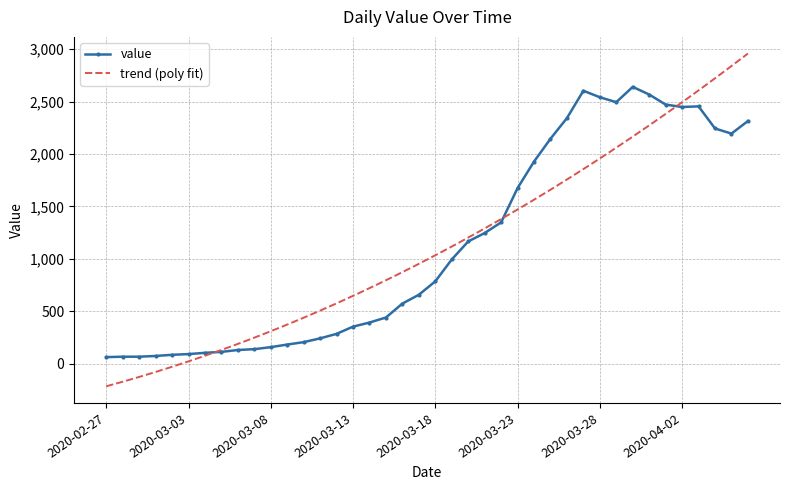

Reading left to right, extract all data points from this chart.

2020-02-27=61	2020-02-28=65	2020-02-29=65	2020-03-01=72	2020-03-02=83	2020-03-03=90	2020-03-04=102	2020-03-05=111	2020-03-06=129	2020-03-07=137	2020-03-08=156	2020-03-09=181	2020-03-10=204	2020-03-11=240	2020-03-12=283	2020-03-13=352	2020-03-14=391	2020-03-15=439	2020-03-16=572	2020-03-17=656	2020-03-18=784	2020-03-19=993	2020-03-20=1165	2020-03-21=1245	2020-03-22=1347	2020-03-23=1674	2020-03-24=1927	2020-03-25=2145	2020-03-26=2342	2020-03-27=2603	2020-03-28=2541	2020-03-29=2494	2020-03-30=2640	2020-03-31=2567	2020-04-01=2471	2020-04-02=2448	2020-04-03=2454	2020-04-04=2243	2020-04-05=2194	2020-04-06=2314